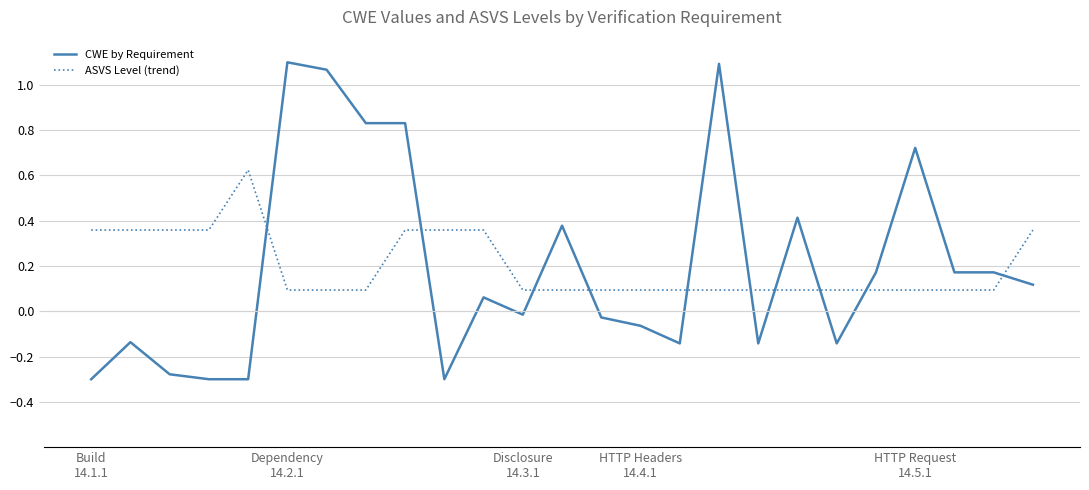

Which series has the largest range (max minus min)?

CWE by Requirement